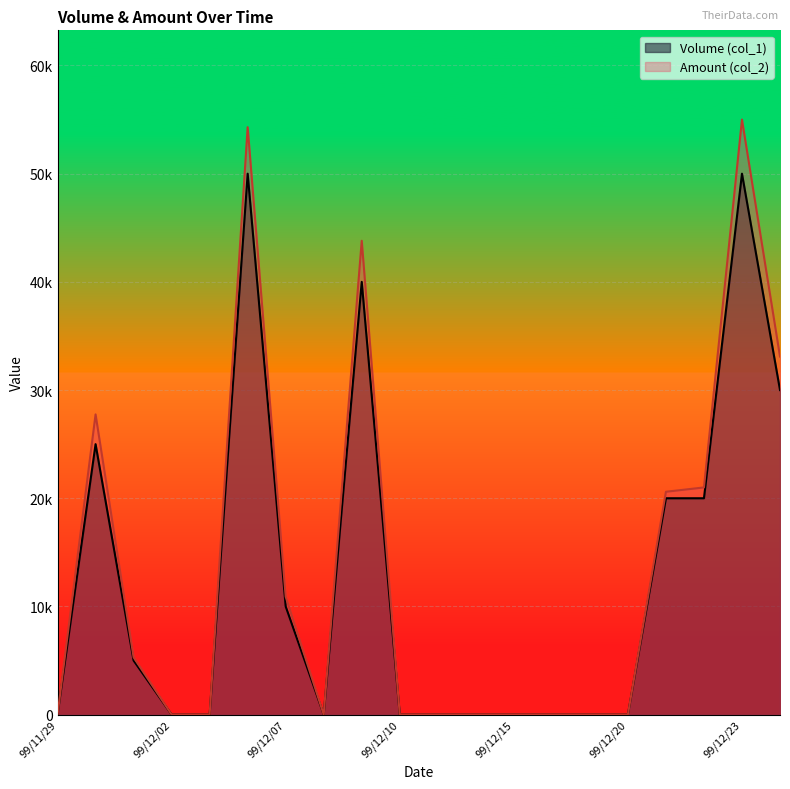

At which label does Volume (col_1) reach its peak?

99/12/06